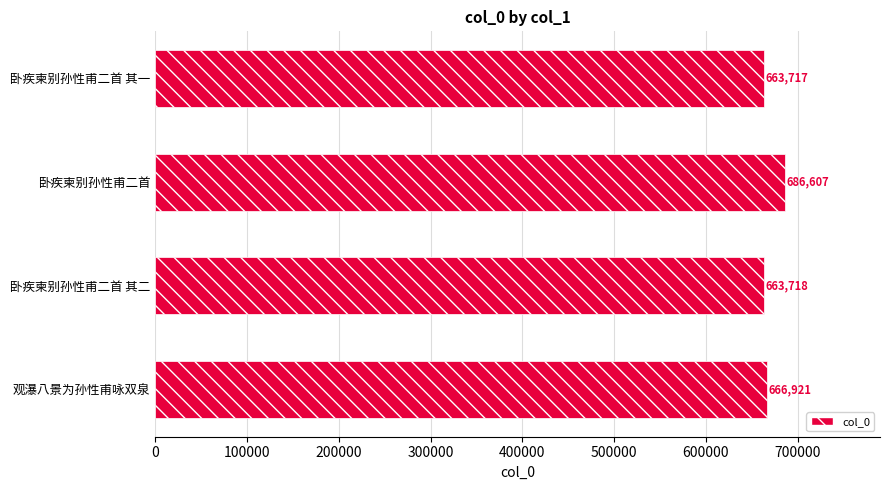

Are the bars horizontal?

Yes